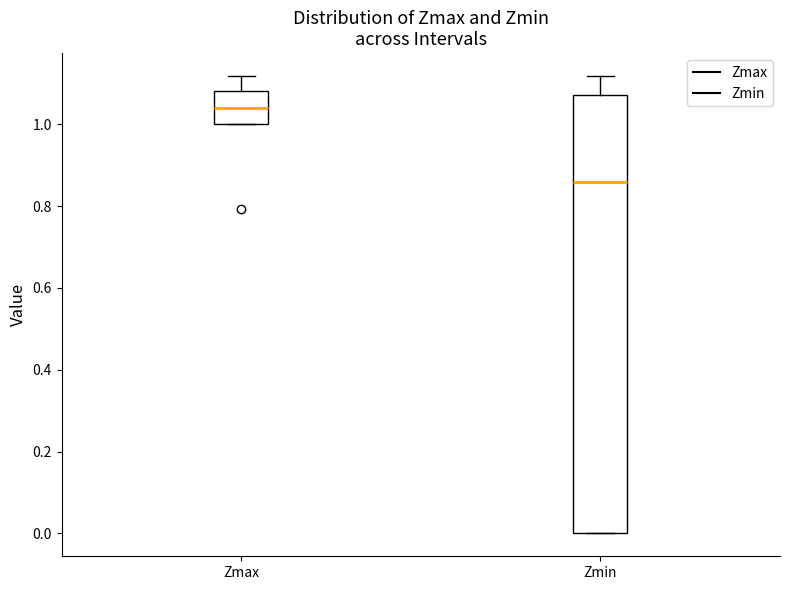

Which box is the tallest, from its lower edge to its upper edge?

Zmin